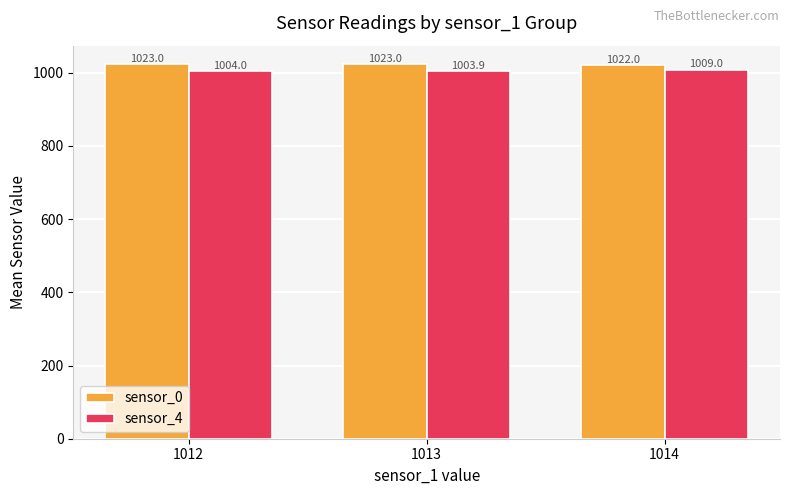

Count the sensor_4 values in the range 1003 to 1009.

3